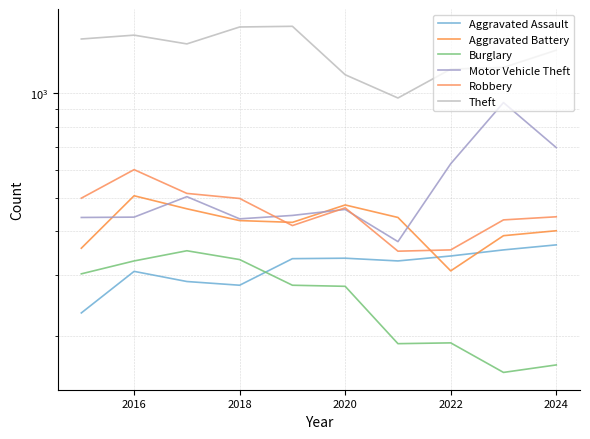

The Theft series shows 496 at 2014. True or false?

False